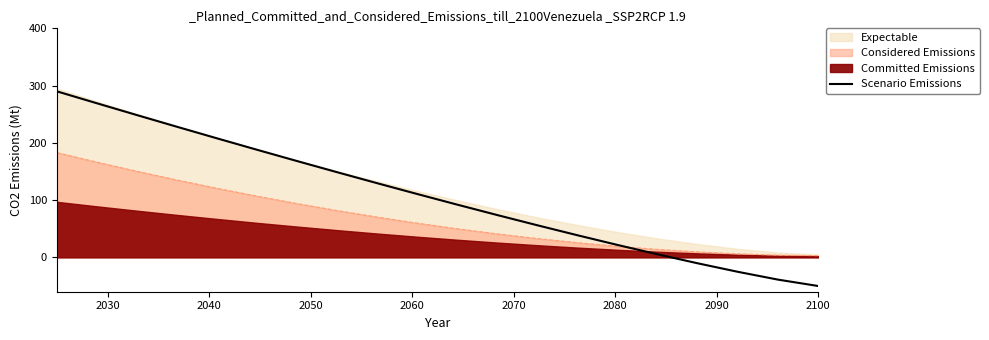

Reading left to right, transcribe all the data shown in this chart.

290.0	269.2	248.5	228.1	207.8	187.9	168.1	148.7	129.5	110.6	92.0	73.8	55.9	38.5	21.6	5.2	-10.5	-25.3	-38.9	-50.0